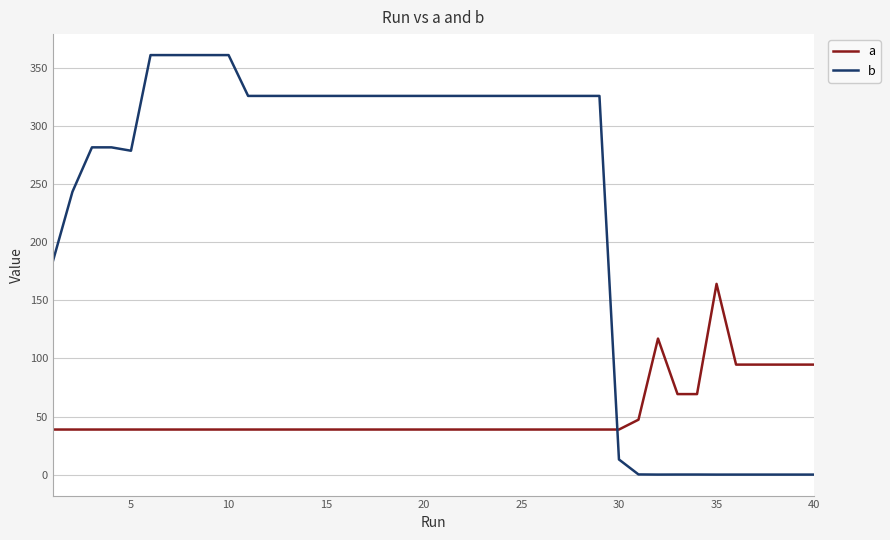

After their last crossing, which series has the higher values: a or b?

a